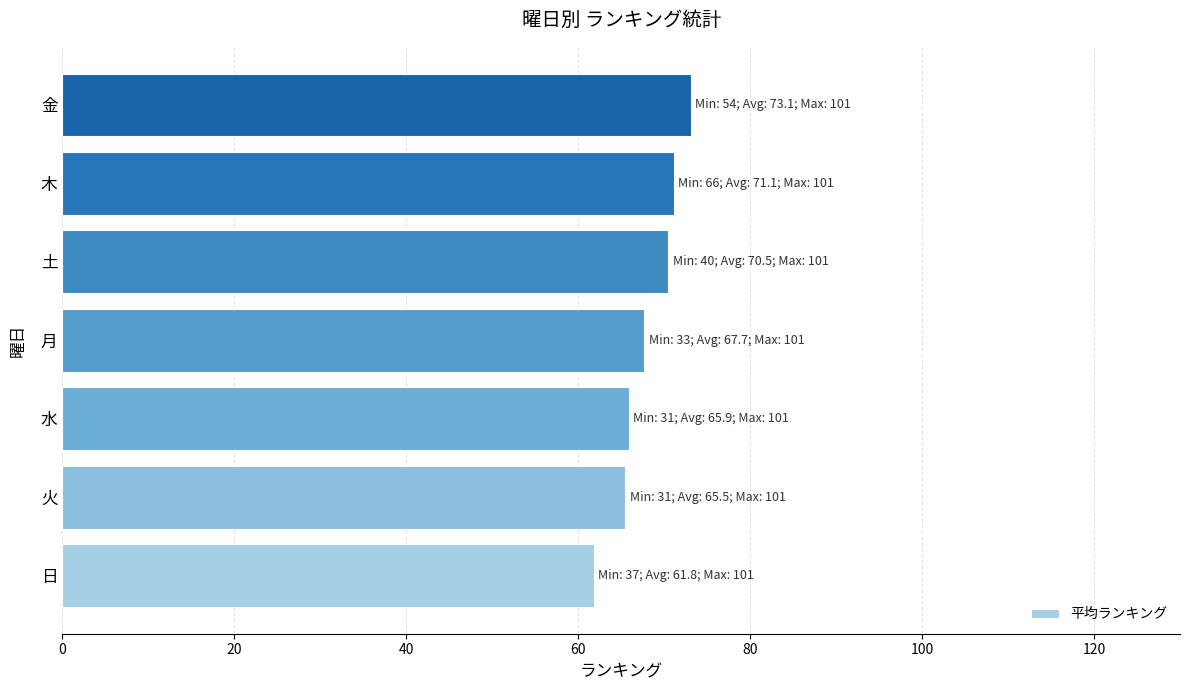

What is the maximum value shown in the chart?

73.1